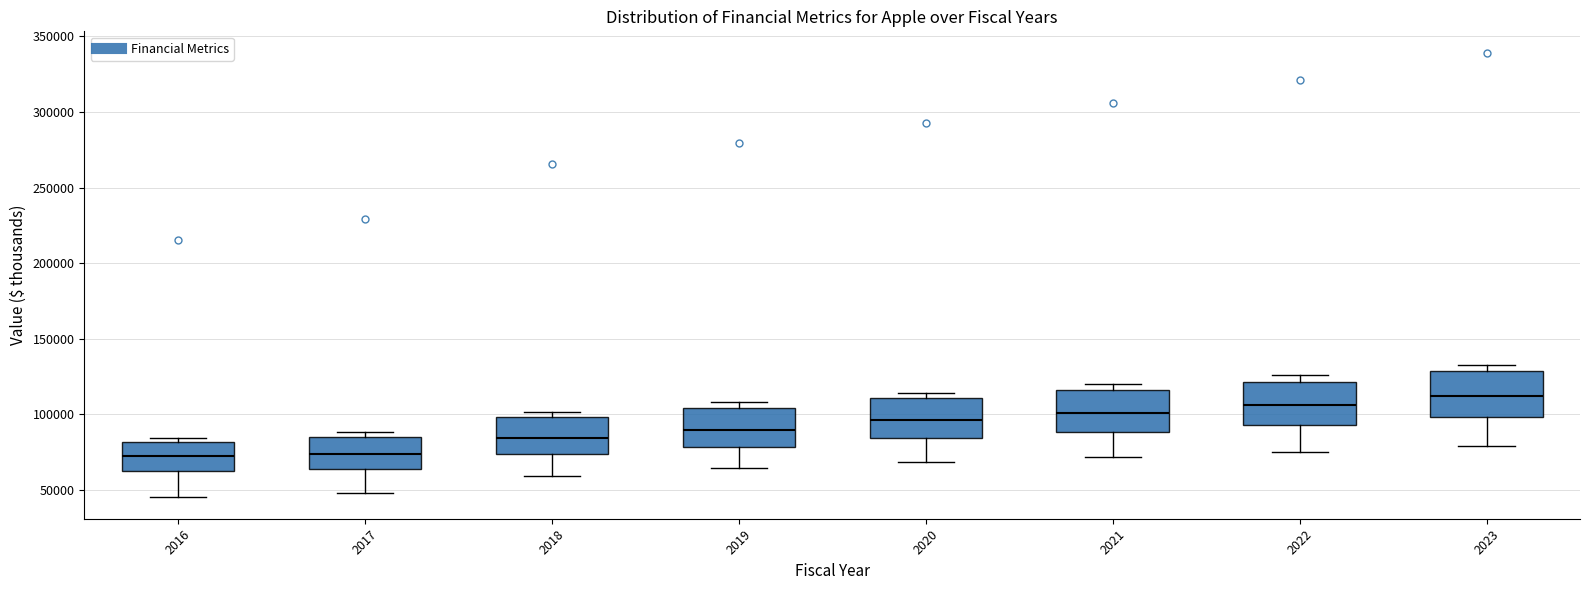

Reading left to right, read every box against the y-axis: the position of its median line, the range the box covers, and the ends of its whiskers. The values are not printed on the chart, so give them approximately, as read against the axis.

2016: median 75000, box 65000 to 80000, whiskers 45000 to 85000
2017: median 75000, box 65000 to 85000, whiskers 50000 to 90000
2018: median 85000, box 75000 to 100000, whiskers 60000 to 100000 (just above the box's upper edge)
2019: median 90000, box 80000 to 105000, whiskers 65000 to 110000
2020: median 95000, box 85000 to 110000, whiskers 70000 to 115000
2021: median 100000, box 90000 to 115000, whiskers 70000 to 120000
2022: median 105000, box 95000 to 120000, whiskers 75000 to 125000
2023: median 110000, box 100000 to 130000, whiskers 80000 to 135000